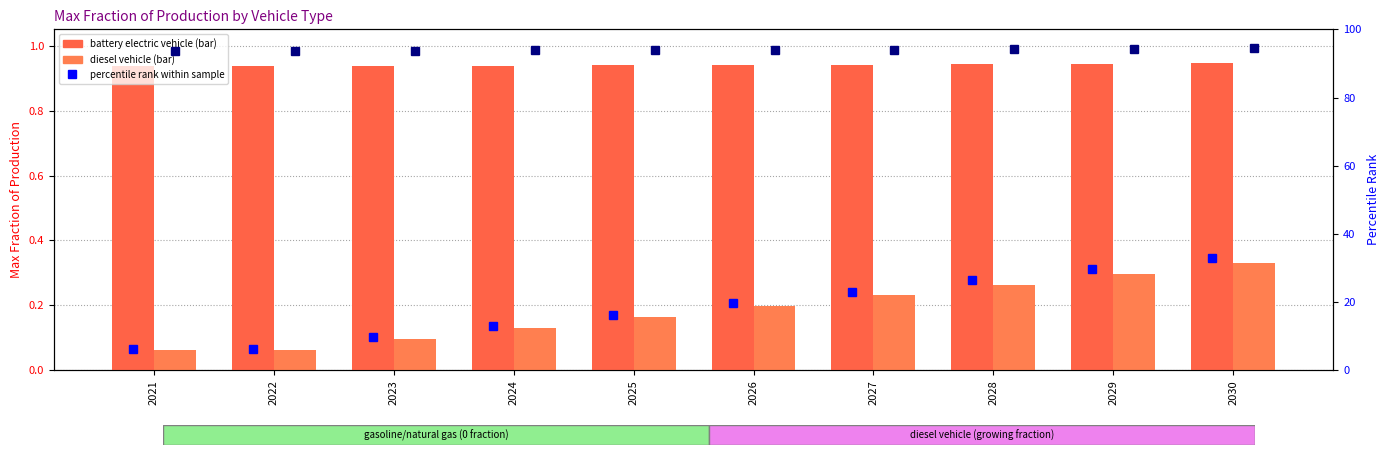

What is the value of the battery electric vehicle bar at the 1st from the left?

0.9